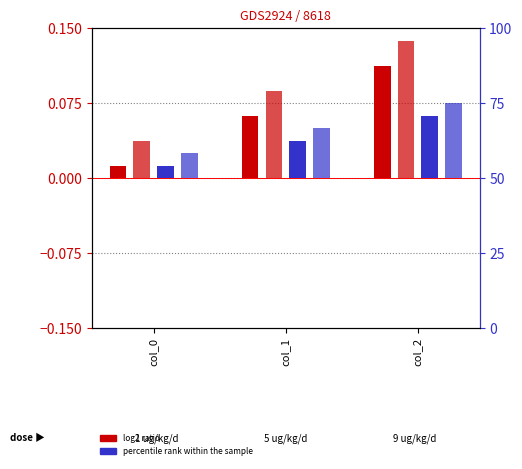

Is it true that b (percentile rank) equals 0.1 at col_2?

False